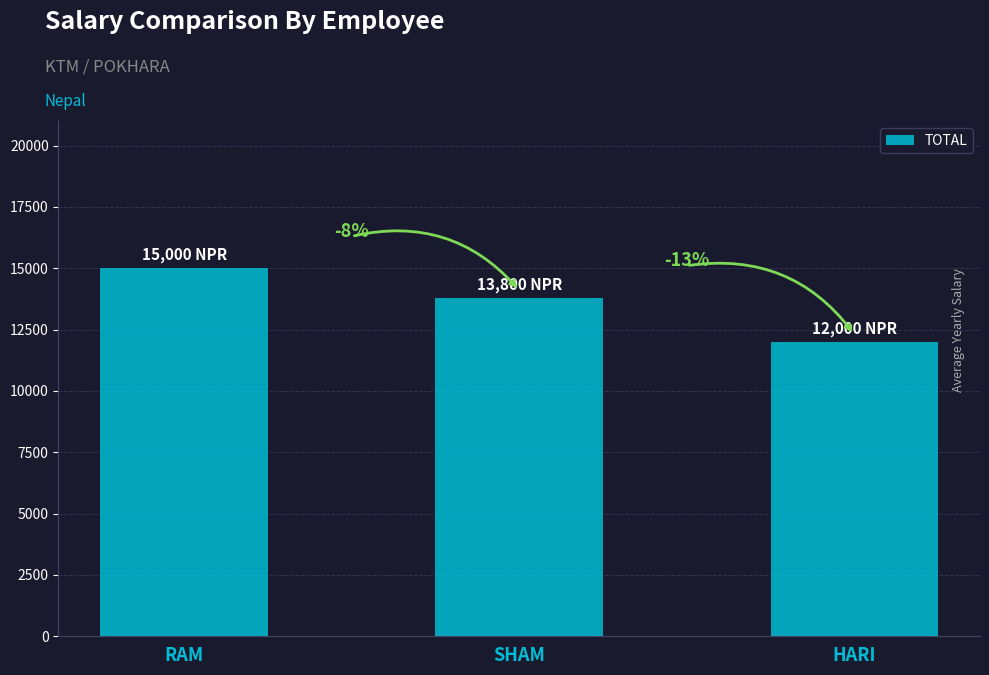

At which label does the data first exceed 13800?

RAM